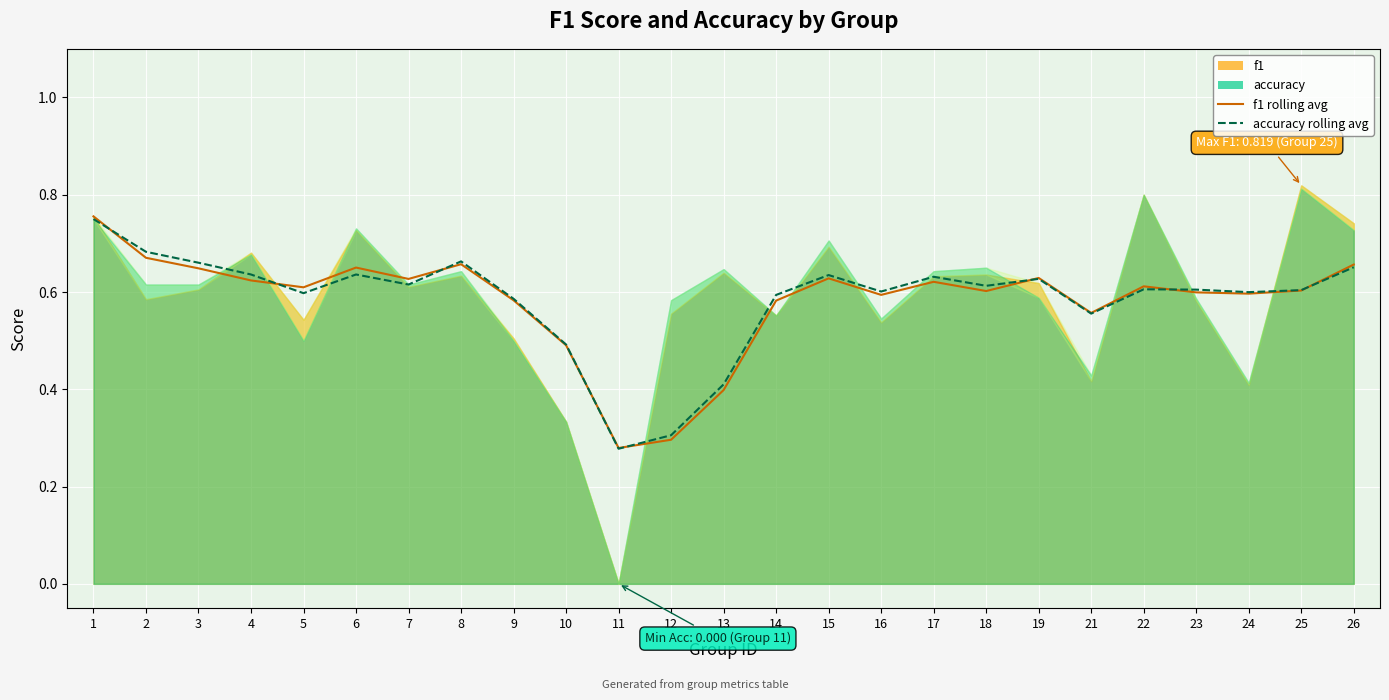

How many lines are shown in the chart?

2